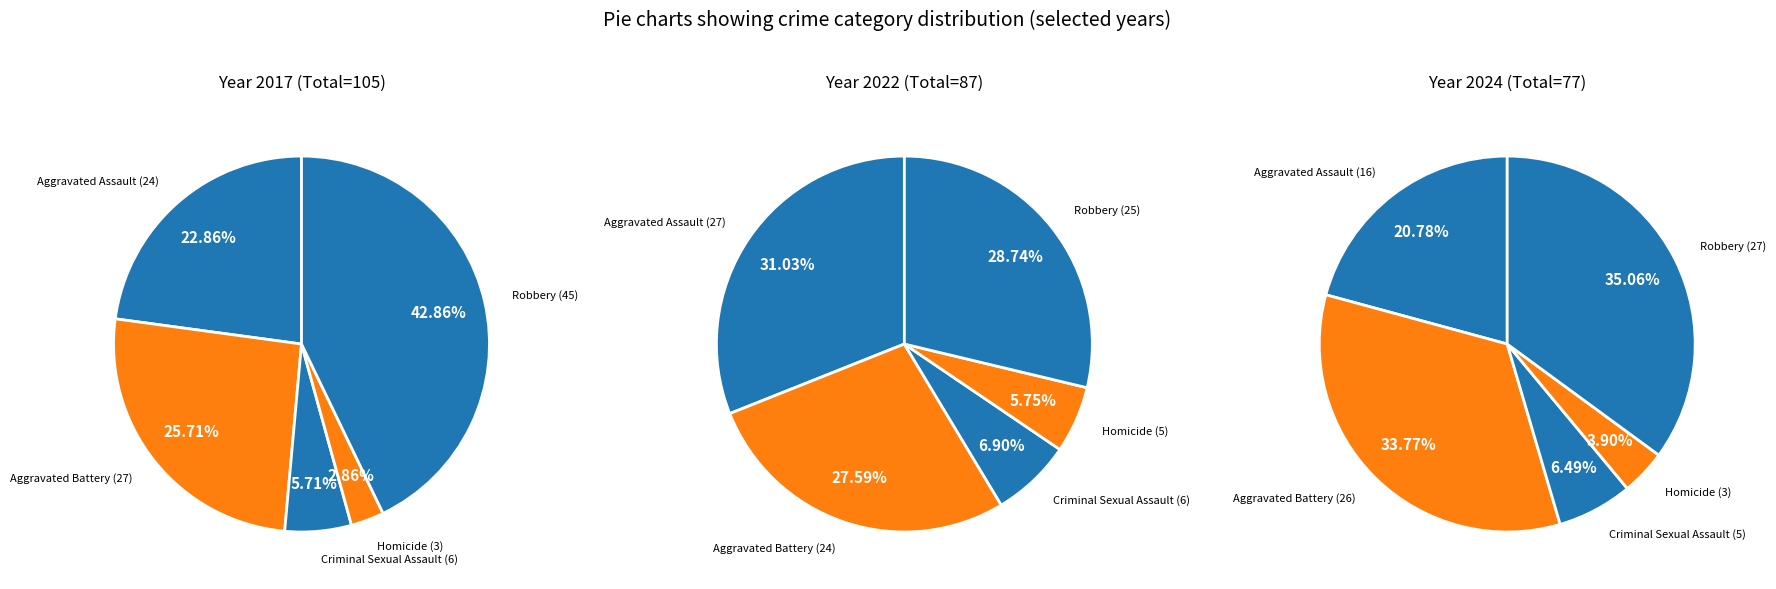

Rank the series at Aggravated Assault from highest to lowest value.

values_2022, values_2017, values_2024